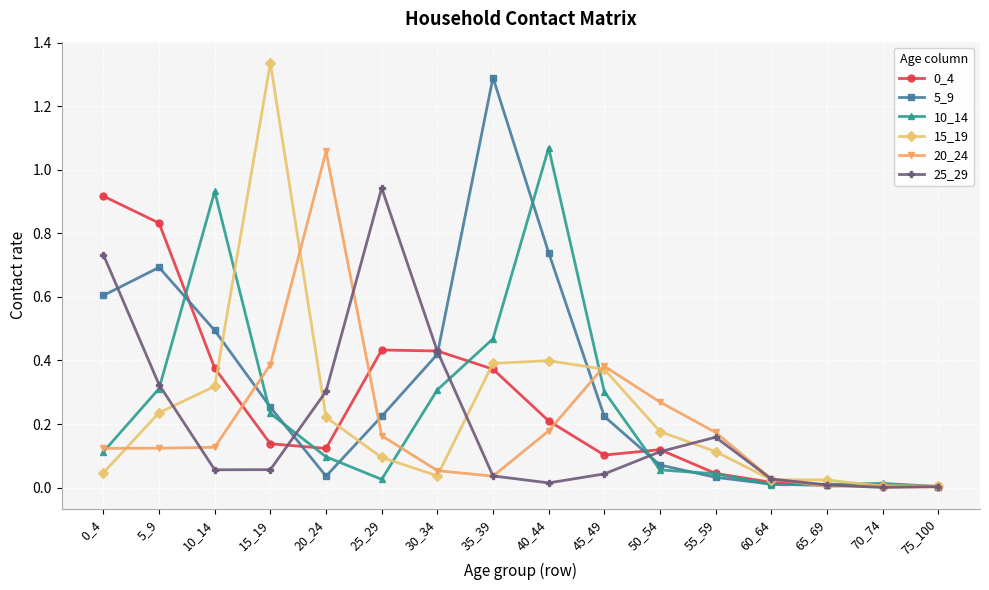

Is it true that 5_9 equals 1.3 at 35_39?

True